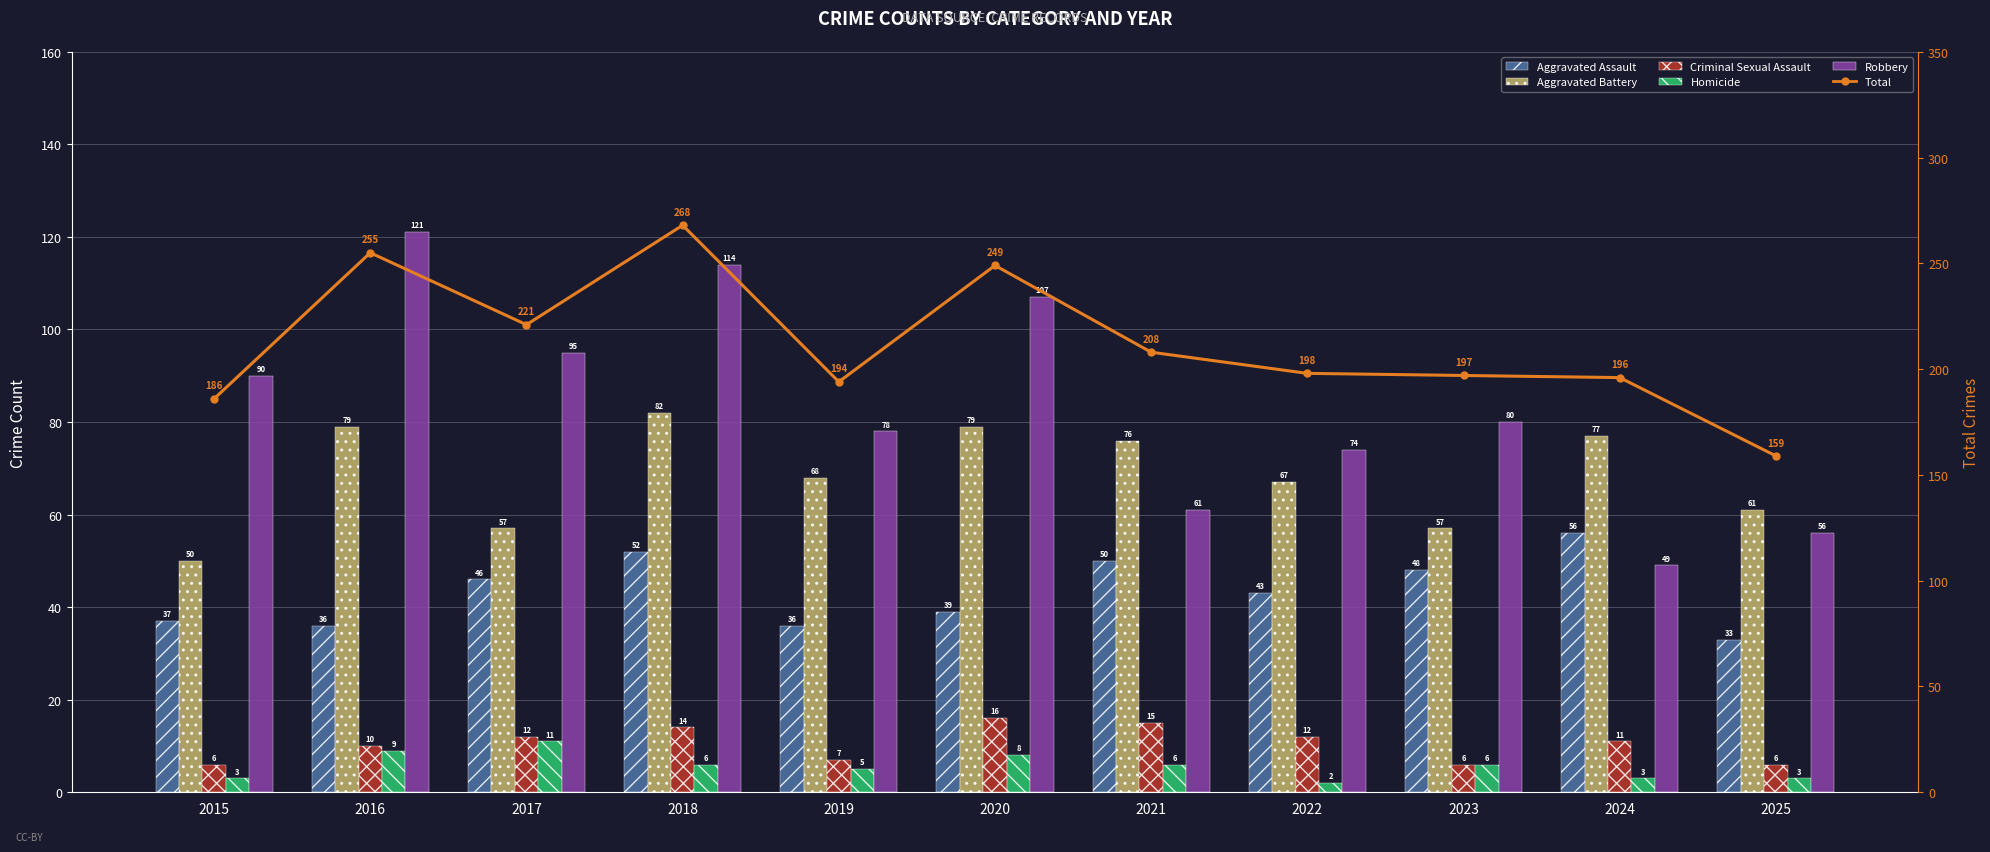

Reading right to left, transcribe all the data shown in this chart.

Aggravated Assault: 2025=33	2024=56	2023=48	2022=43	2021=50	2020=39	2019=36	2018=52	2017=46	2016=36	2015=37
Aggravated Battery: 2025=61	2024=77	2023=57	2022=67	2021=76	2020=79	2019=68	2018=82	2017=57	2016=79	2015=50
Criminal Sexual Assault: 2025=6	2024=11	2023=6	2022=12	2021=15	2020=16	2019=7	2018=14	2017=12	2016=10	2015=6
Homicide: 2025=3	2024=3	2023=6	2022=2	2021=6	2020=8	2019=5	2018=6	2017=11	2016=9	2015=3
Robbery: 2025=56	2024=49	2023=80	2022=74	2021=61	2020=107	2019=78	2018=114	2017=95	2016=121	2015=90
Total: 2025=159	2024=196	2023=197	2022=198	2021=208	2020=249	2019=194	2018=268	2017=221	2016=255	2015=186